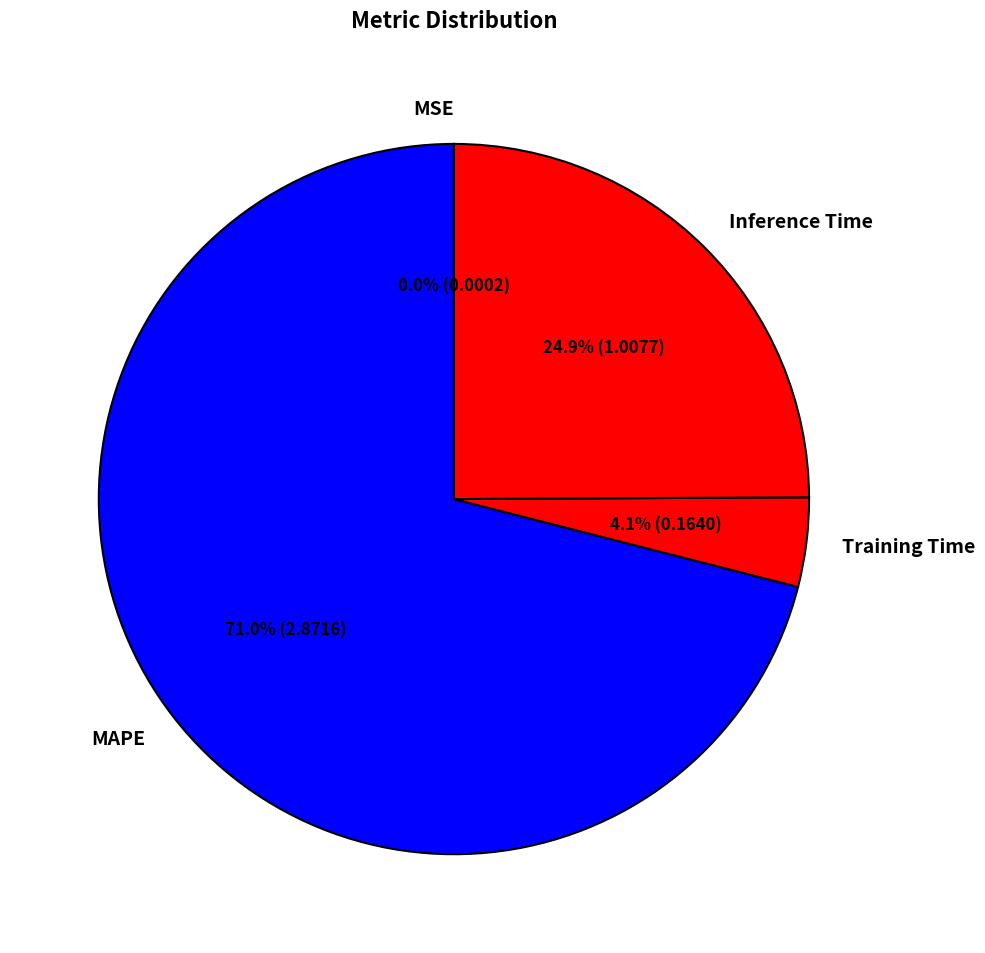

What percentage do MAPE and Training Time together represent?

75.1%